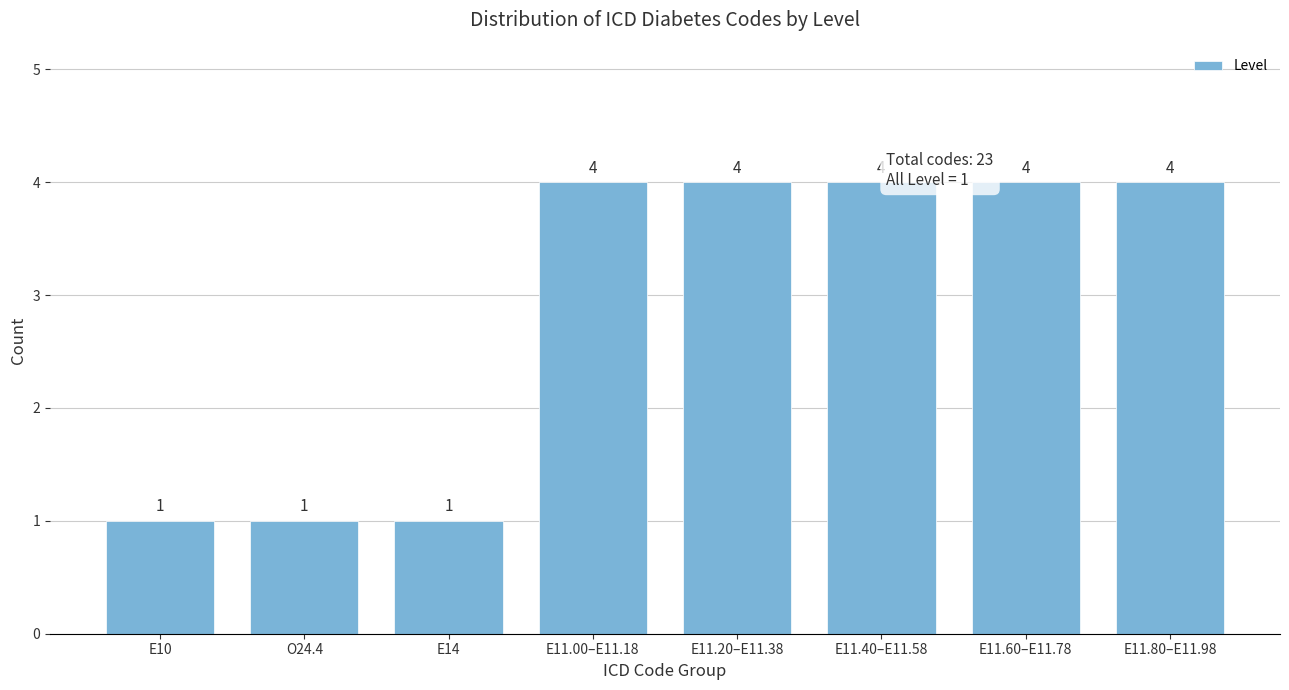

Reading right to left, what are all the values shown in this chart?

4	4	4	4	4	1	1	1